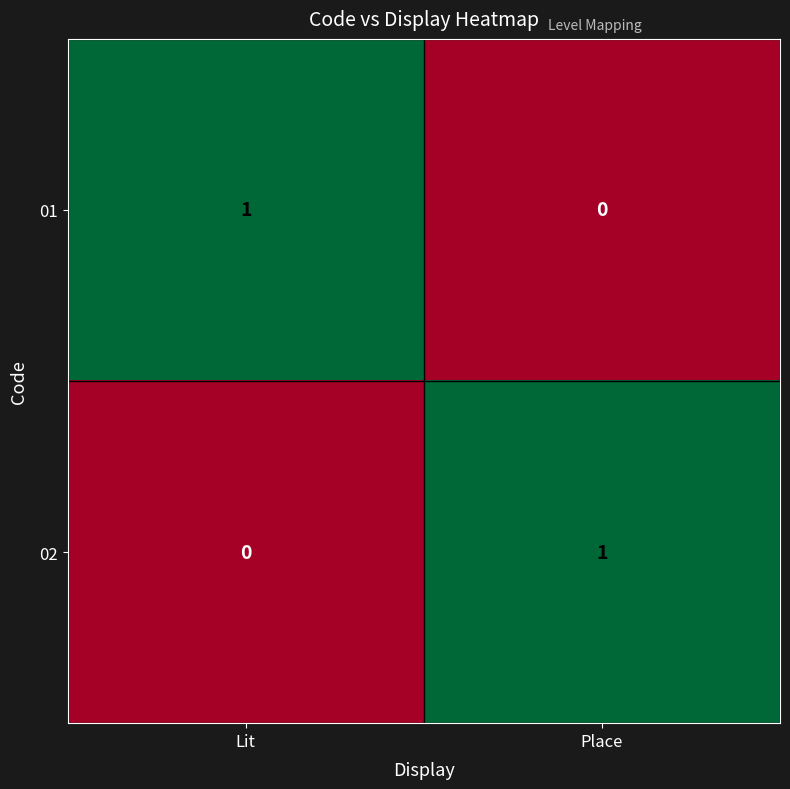

What is the spread (max minus min) of values at Lit?

1